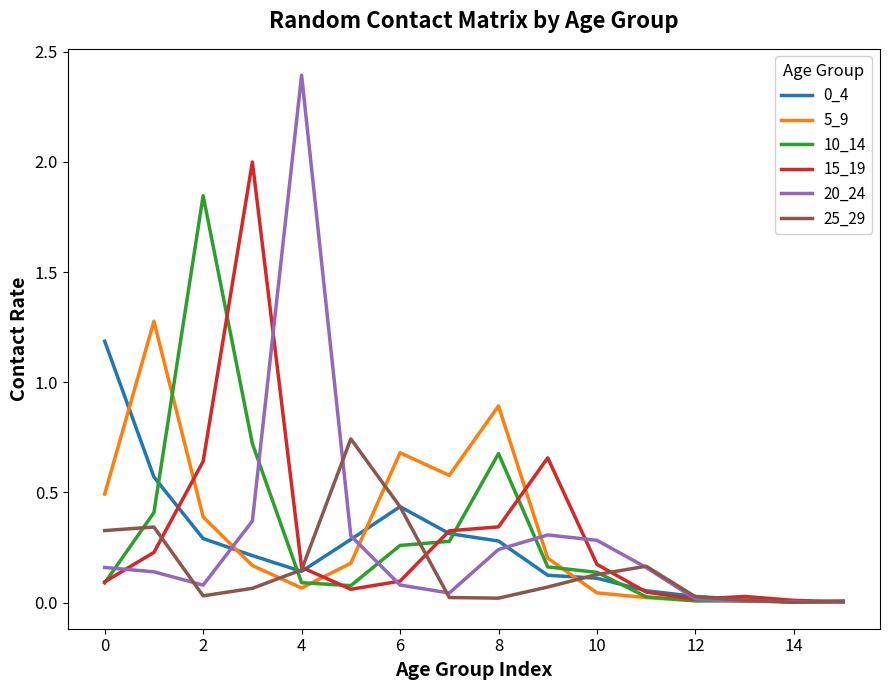

What is the maximum value for 0_4?

1.2